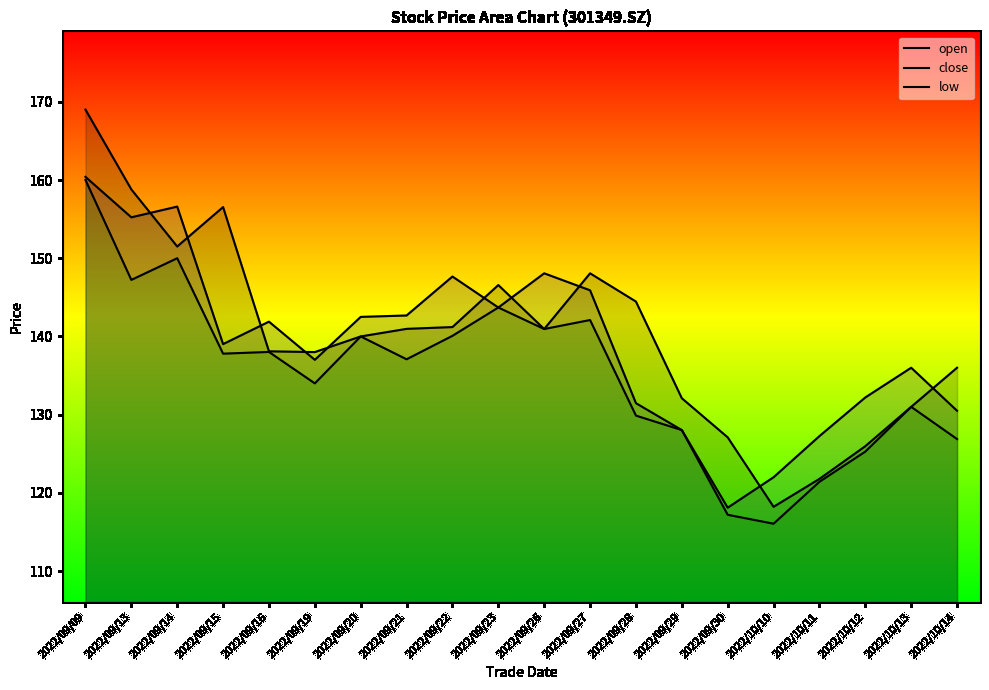

Rank the series by their maximum value, from lowest to highest.

low, close, open